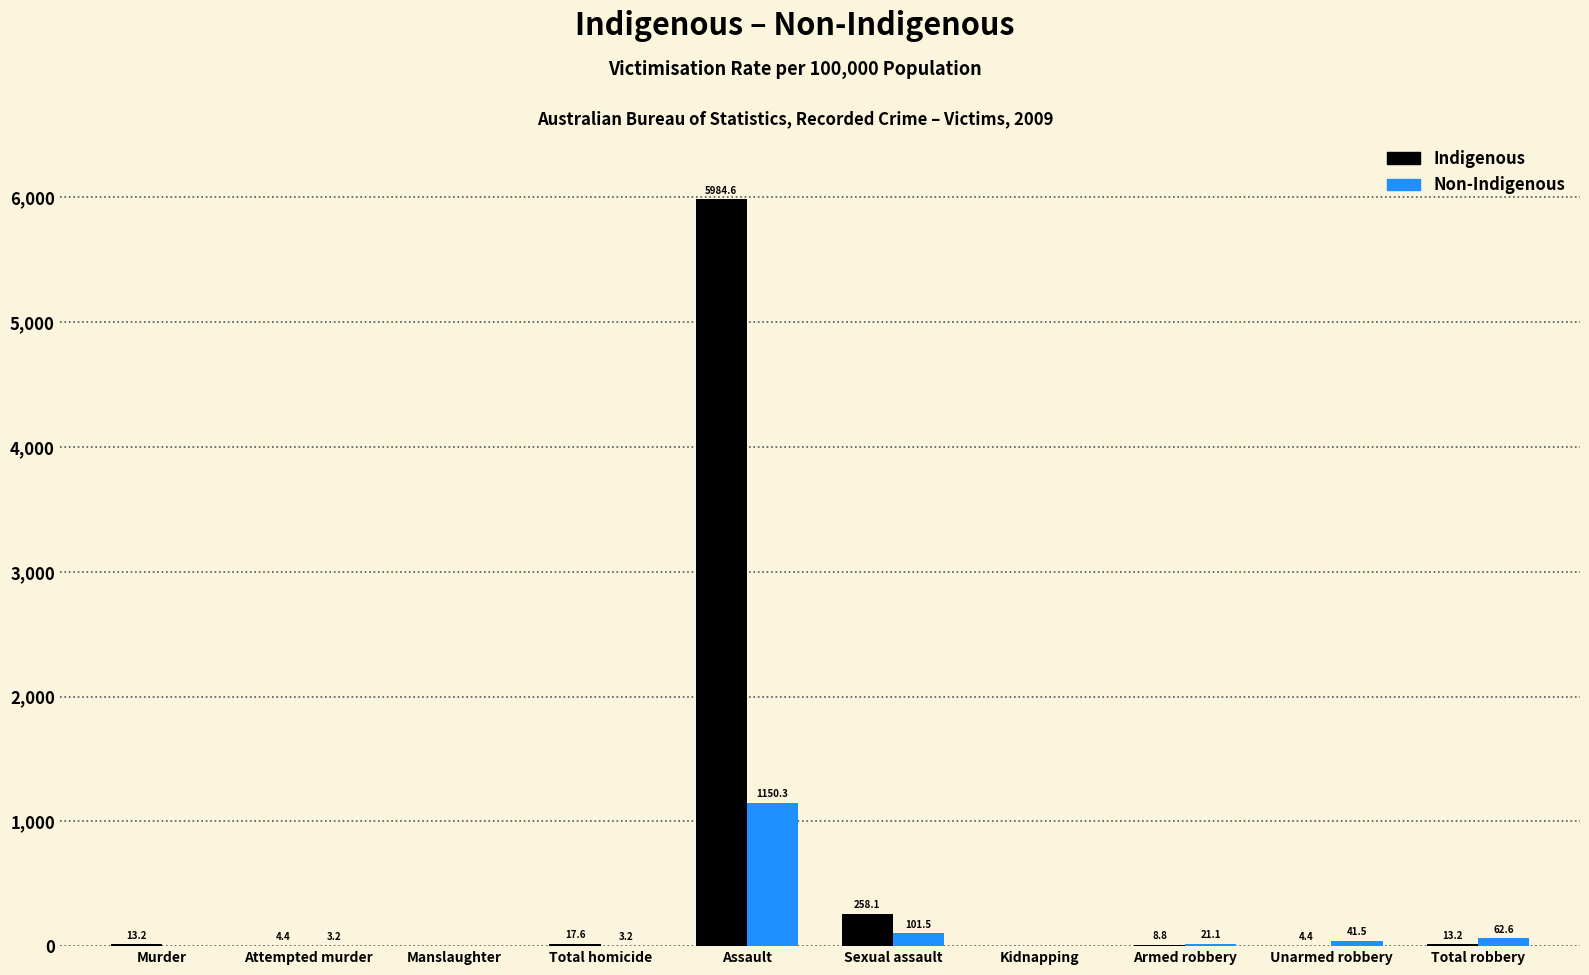

Reading left to right, what are all the values shown in this chart?

Indigenous: Murder=13.2	Attempted murder=4.4	Manslaughter=0.0	Total homicide=17.6	Assault=5984.6	Sexual assault=258.1	Kidnapping=0.0	Armed robbery=8.8	Unarmed robbery=4.4	Total robbery=13.2
Non-Indigenous: Murder=0.0	Attempted murder=3.2	Manslaughter=0.0	Total homicide=3.2	Assault=1150.3	Sexual assault=101.5	Kidnapping=0.0	Armed robbery=21.1	Unarmed robbery=41.5	Total robbery=62.6